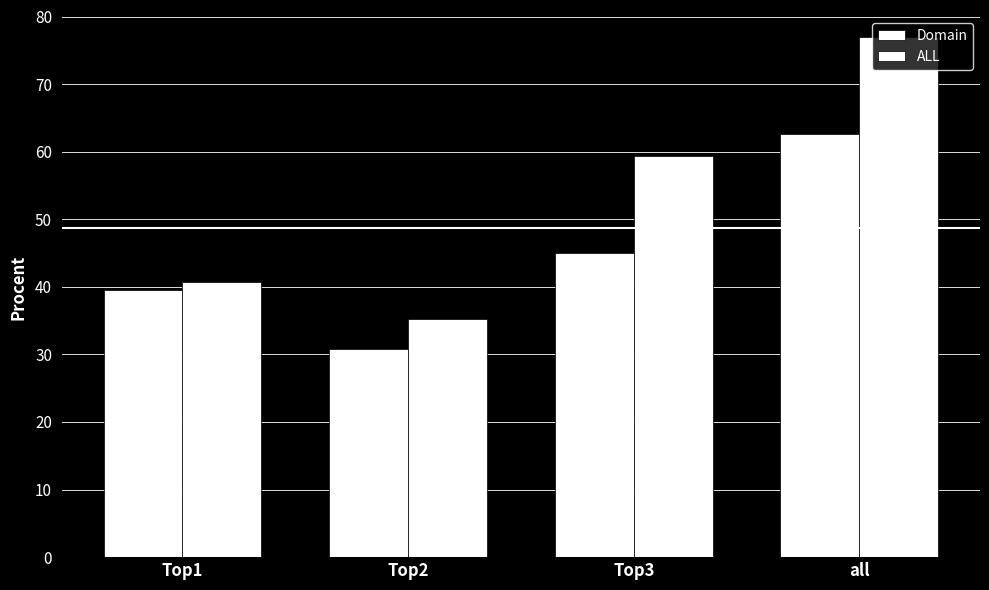

How many values in the Domain series exceed 45?

2